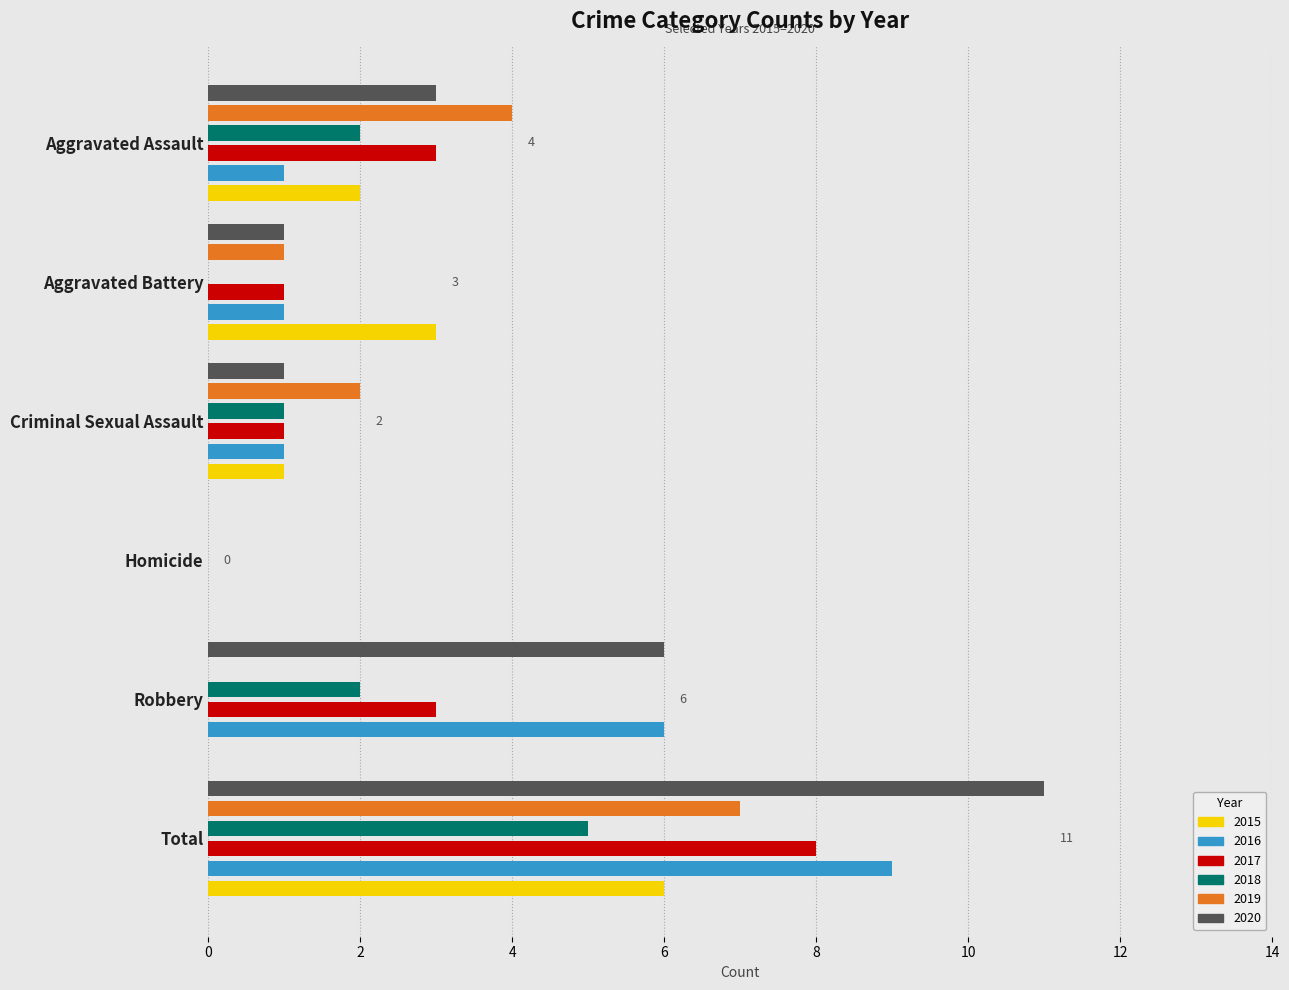

Reading left to right, what are all the values shown in this chart?

2015: 2	3	1	0	0	6
2016: 1	1	1	0	6	9
2017: 3	1	1	0	3	8
2018: 2	0	1	0	2	5
2019: 4	1	2	0	0	7
2020: 3	1	1	0	6	11